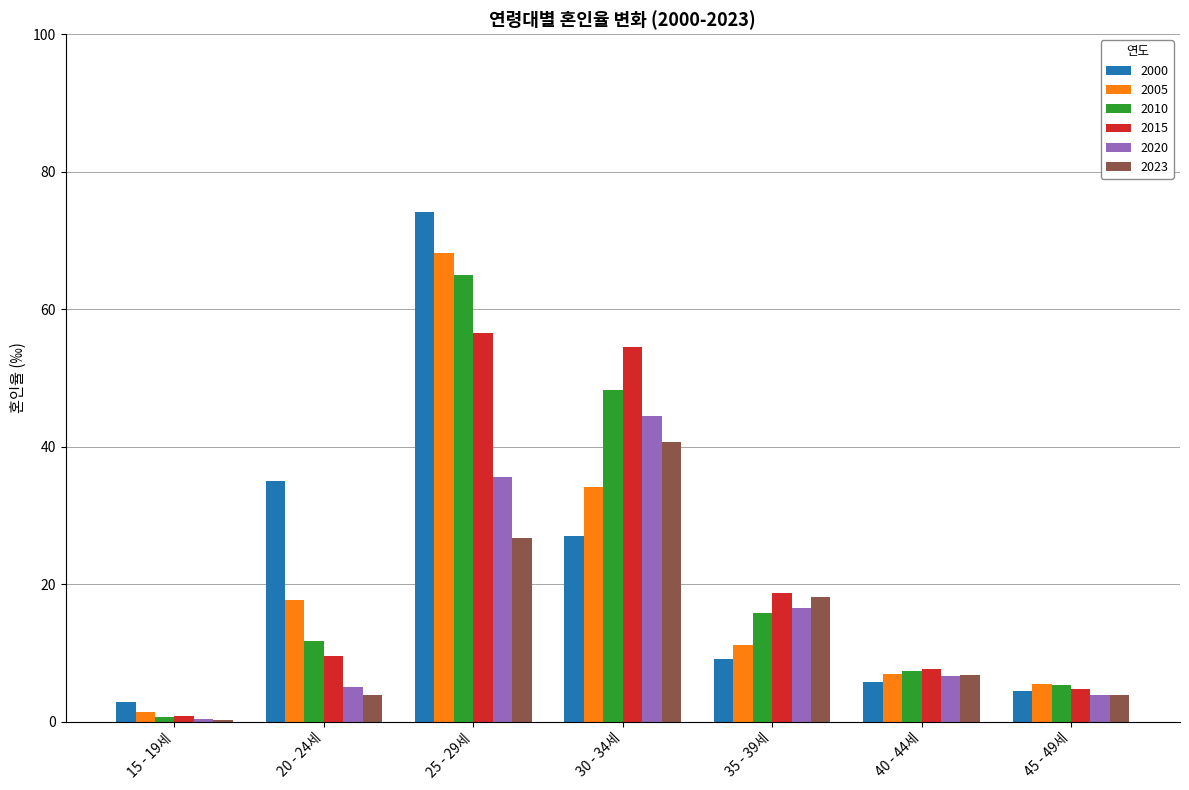

Does the chart contain stacked bars?

No